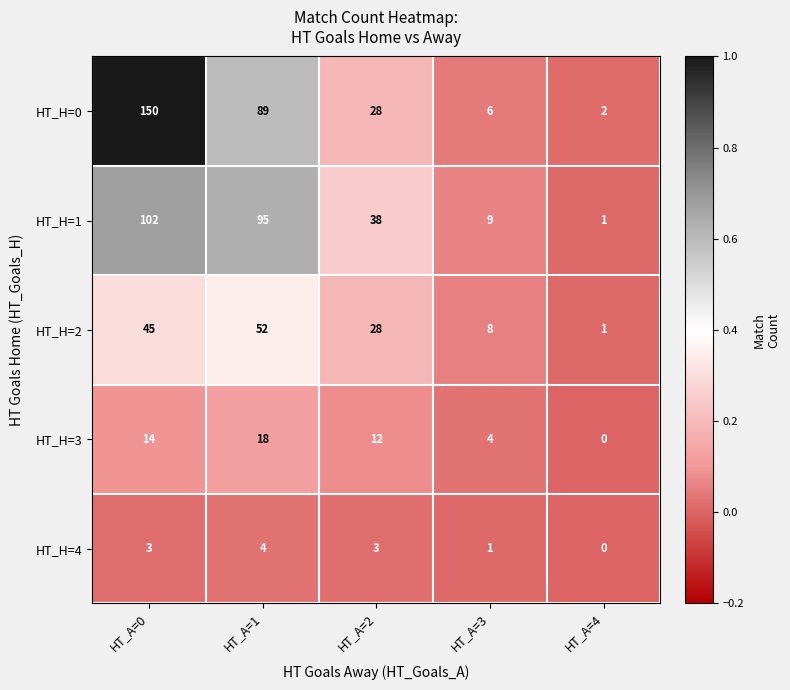

Reading left to right, list all the values displayed in this chart.

HT_H=0: HT_A=0=150	HT_A=1=89	HT_A=2=28	HT_A=3=6	HT_A=4=2
HT_H=1: HT_A=0=102	HT_A=1=95	HT_A=2=38	HT_A=3=9	HT_A=4=1
HT_H=2: HT_A=0=45	HT_A=1=52	HT_A=2=28	HT_A=3=8	HT_A=4=1
HT_H=3: HT_A=0=14	HT_A=1=18	HT_A=2=12	HT_A=3=4	HT_A=4=0
HT_H=4: HT_A=0=3	HT_A=1=4	HT_A=2=3	HT_A=3=1	HT_A=4=0